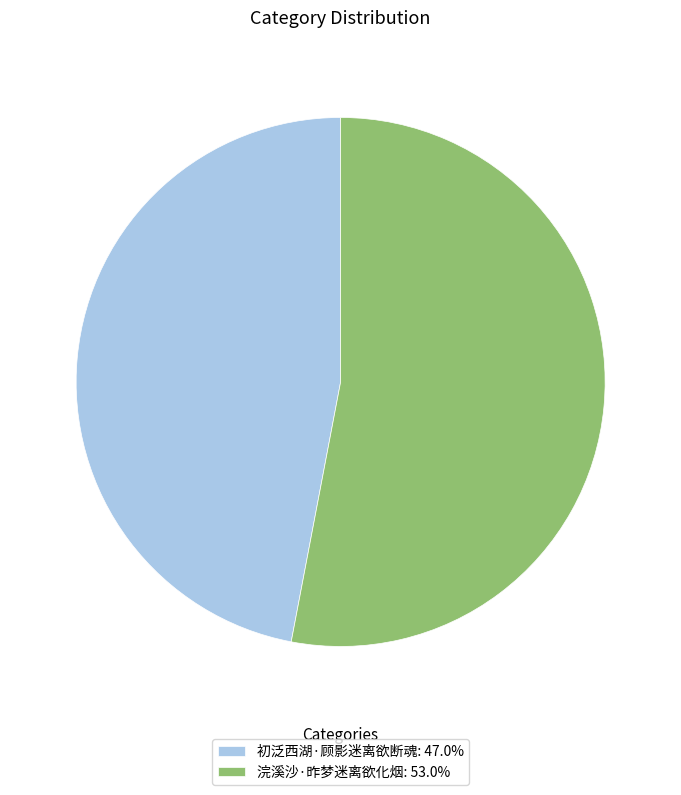

Does 初泛西湖·顾影迷离欲断魂: 47.0% account for over 50% of the chart?

No